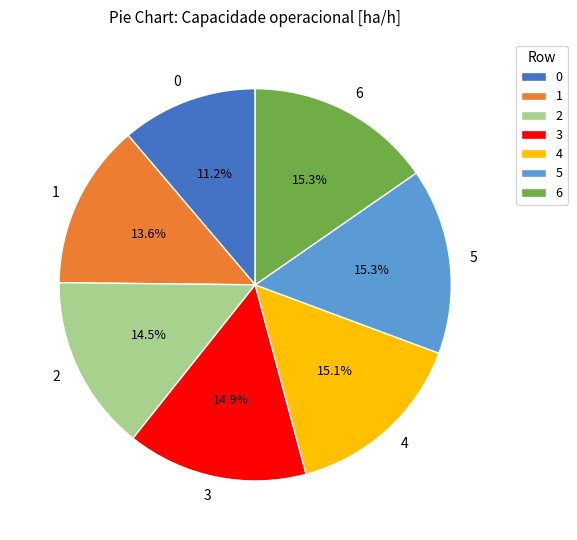

How many slices are in this pie chart?

7